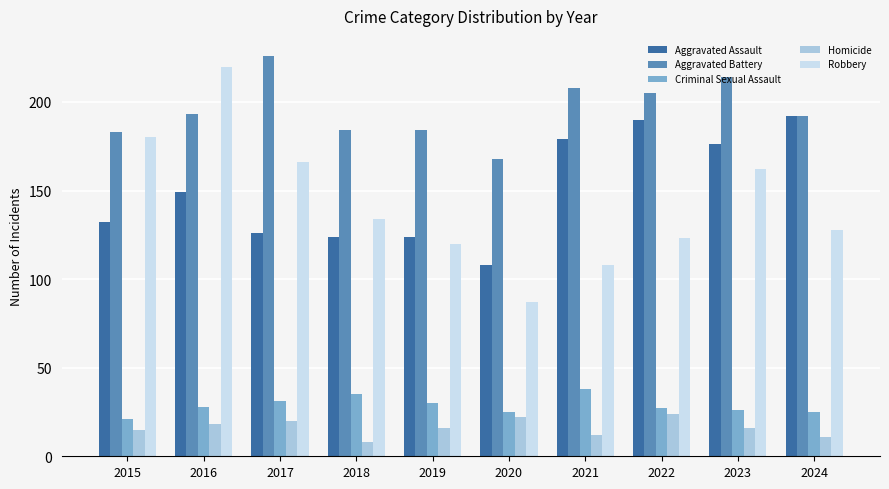

At which category is the sum across all series the highest?

2016